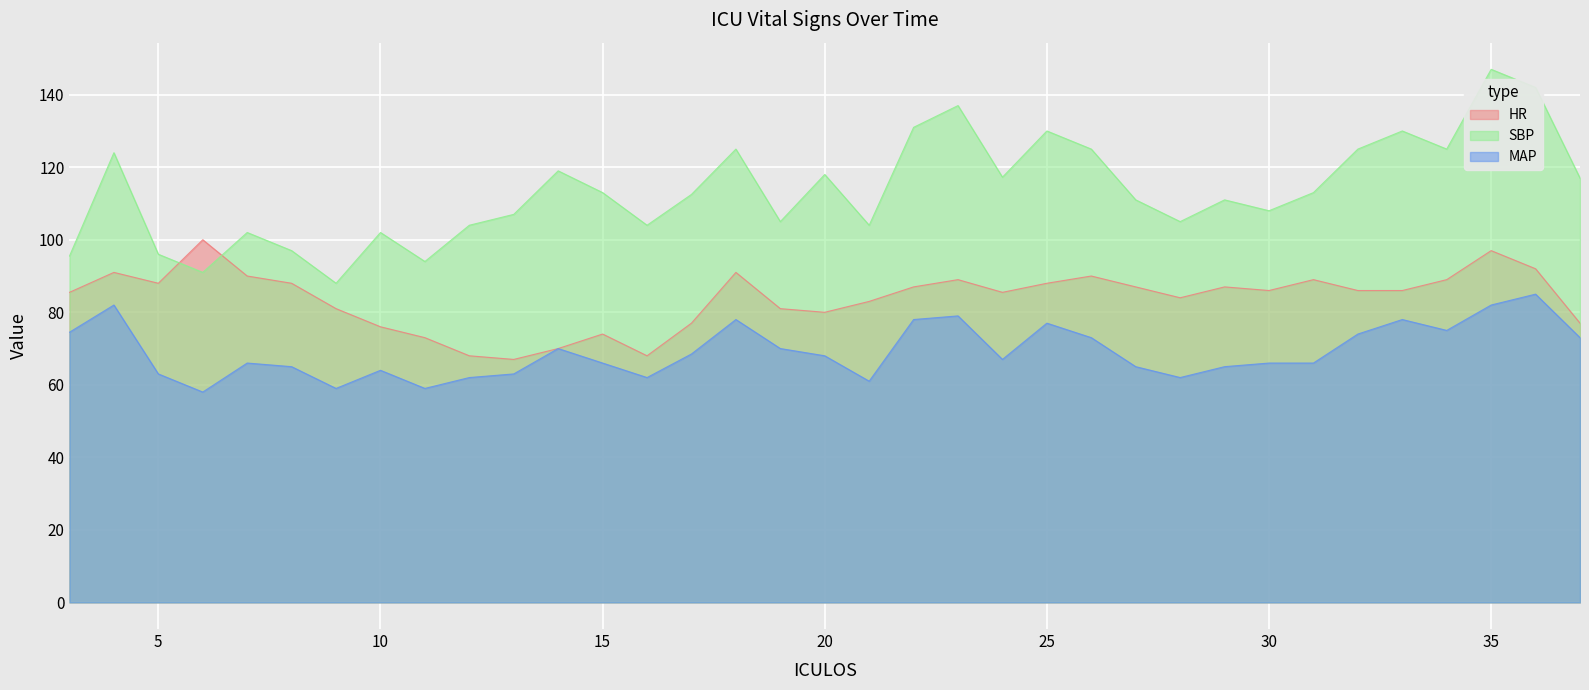

At which category is the sum across all series the highest?

35